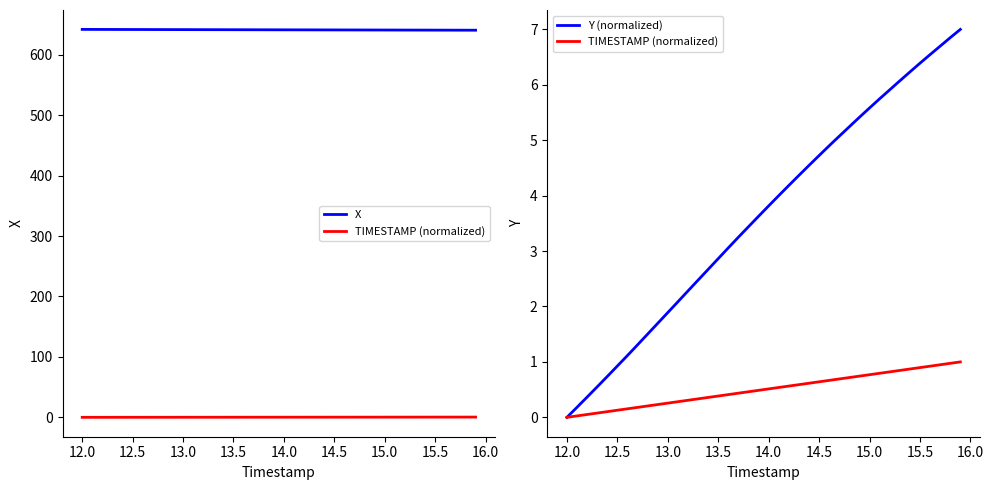

The value of TIMESTAMP (normalized) at 17 is 0.3. True or false?

False